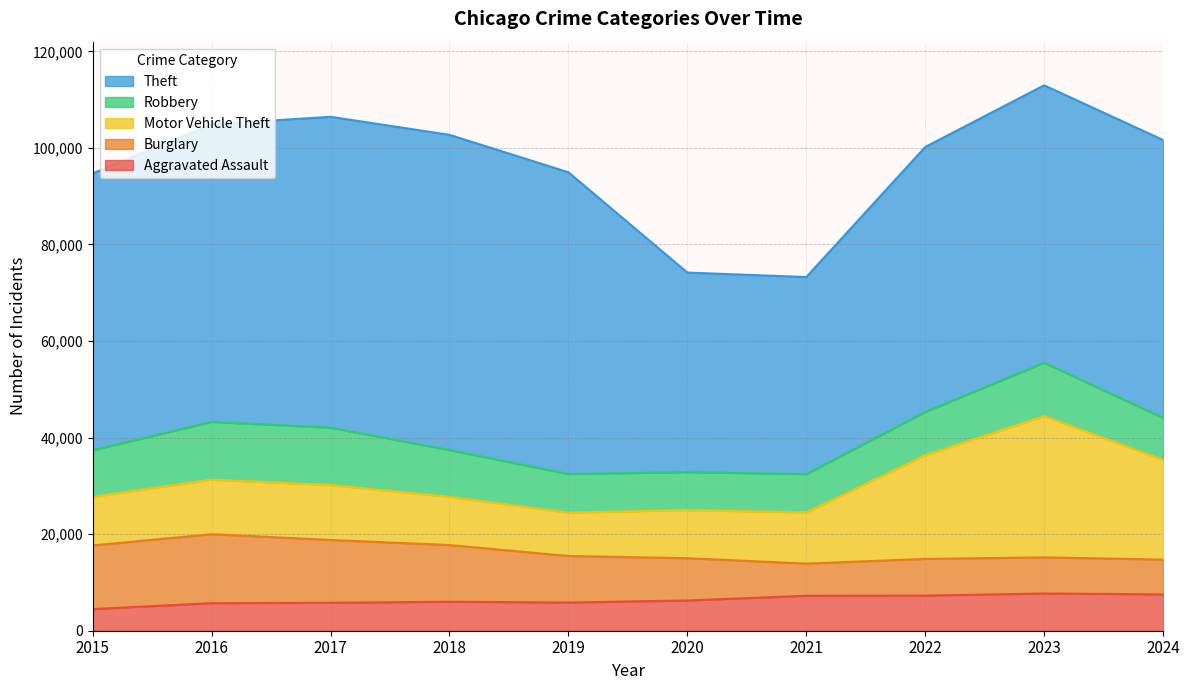

Is it true that Aggravated Assault equals 7530 at 2024?

True